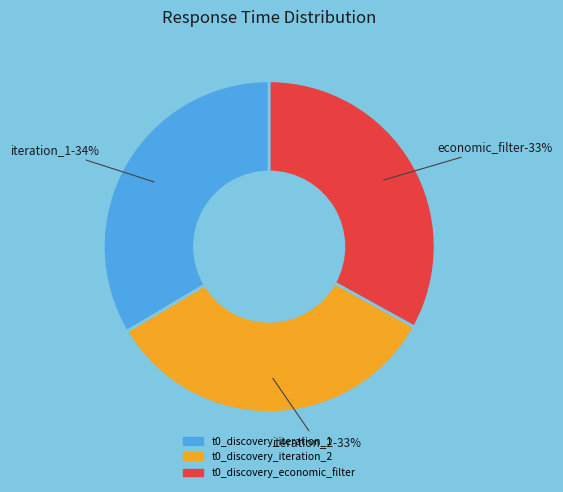

Is it true that t0_discovery_iteration_2 is 33% of the pie?

True